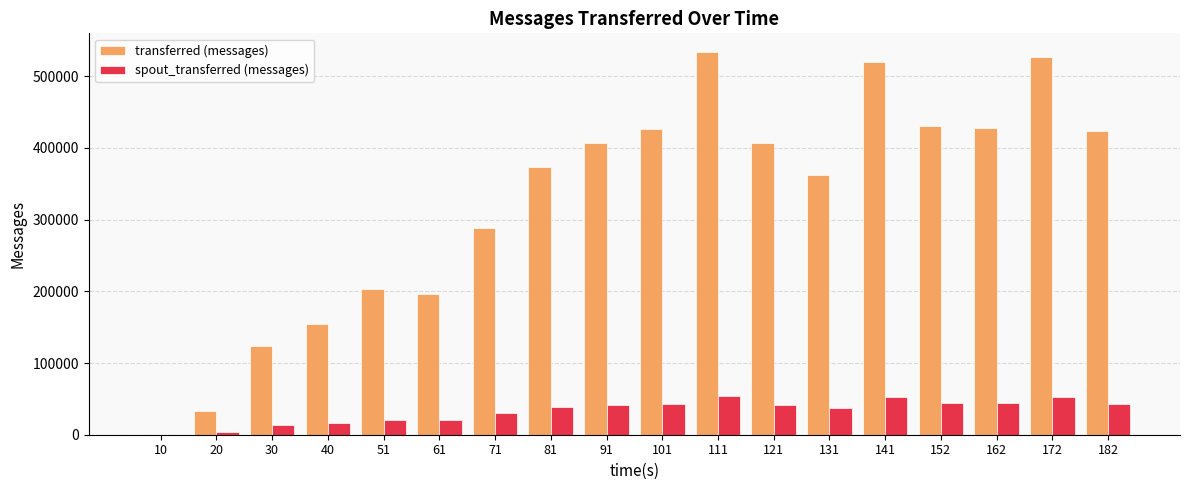

What is the sum of all spout_transferred (messages) values?

597720